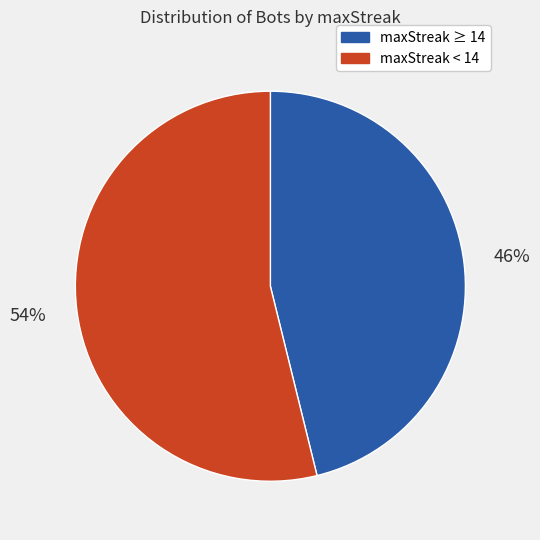

Is there a majority slice in this chart?

Yes